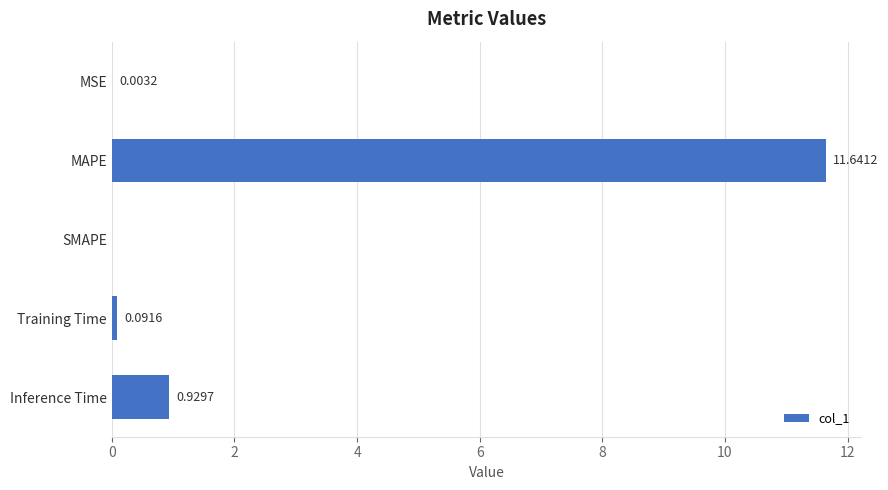

Which category has the highest value across all series?

MAPE